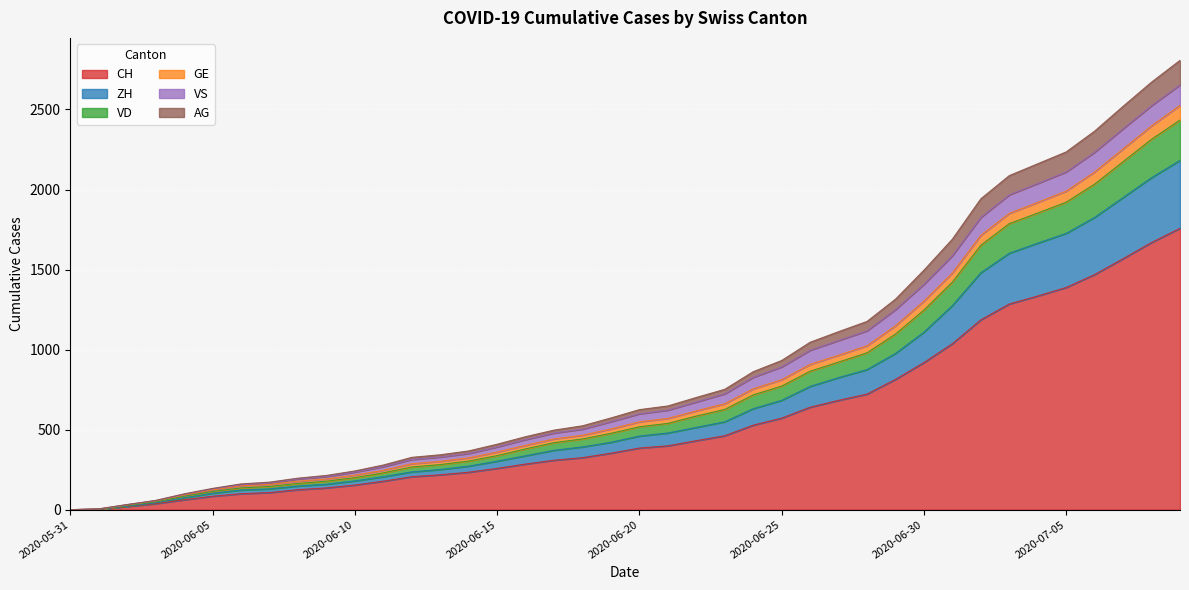

What is the highest value of the CH series?

1758